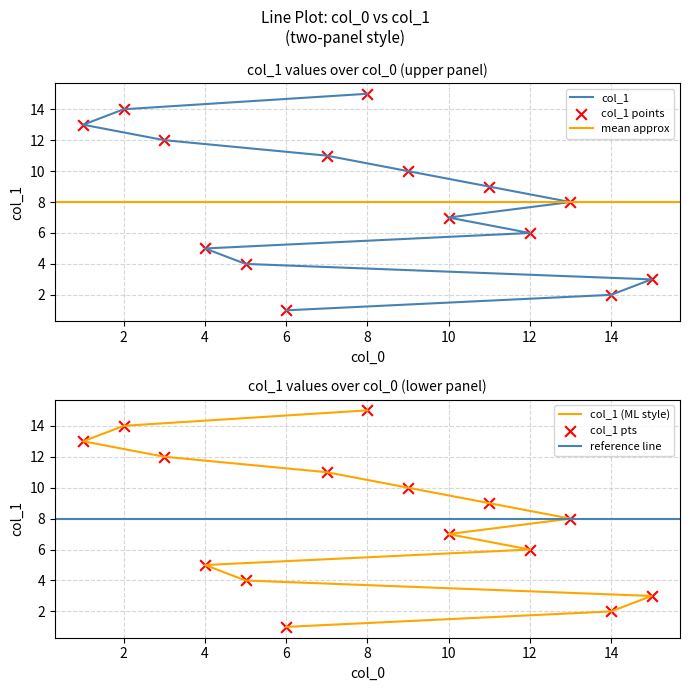

Approximately how many times larger is the value at 2 compared to 1?

1.1